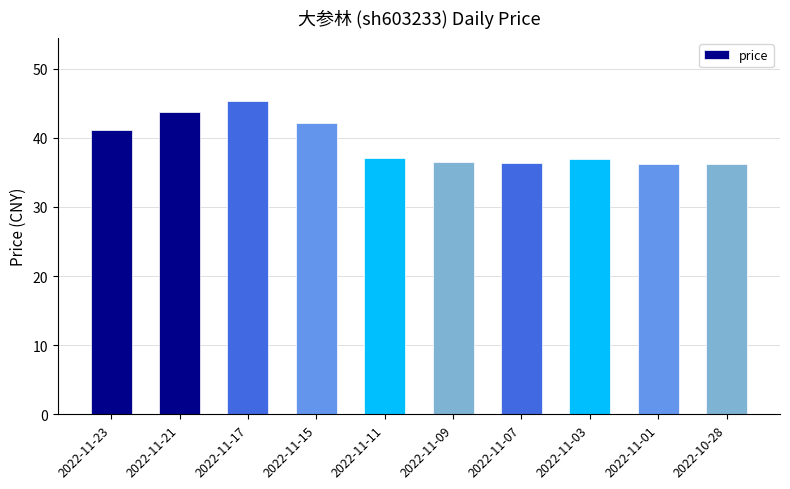

What is the average value?

39.2